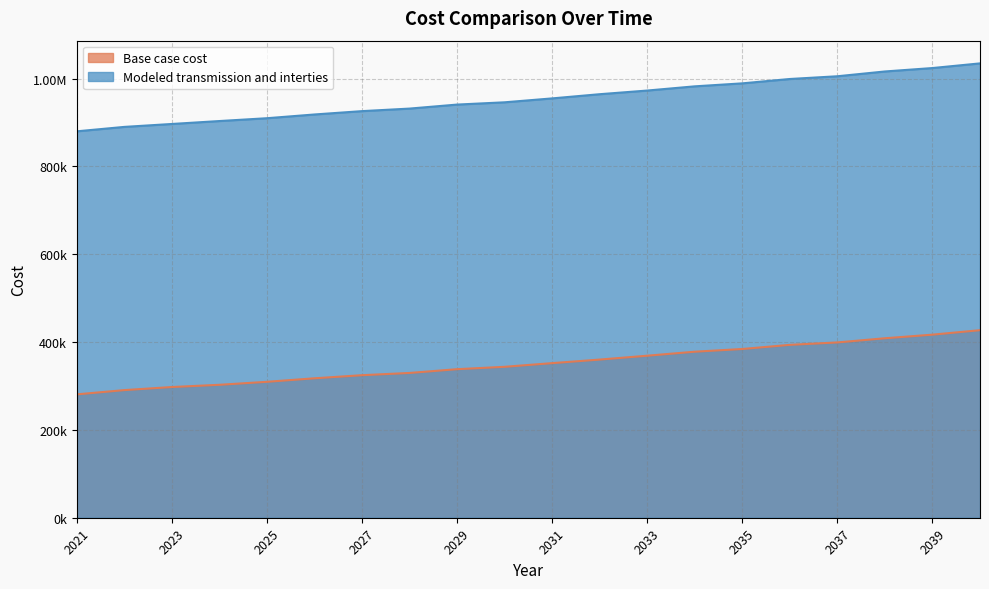

At which label is Base case cost closest to 354059?

2031